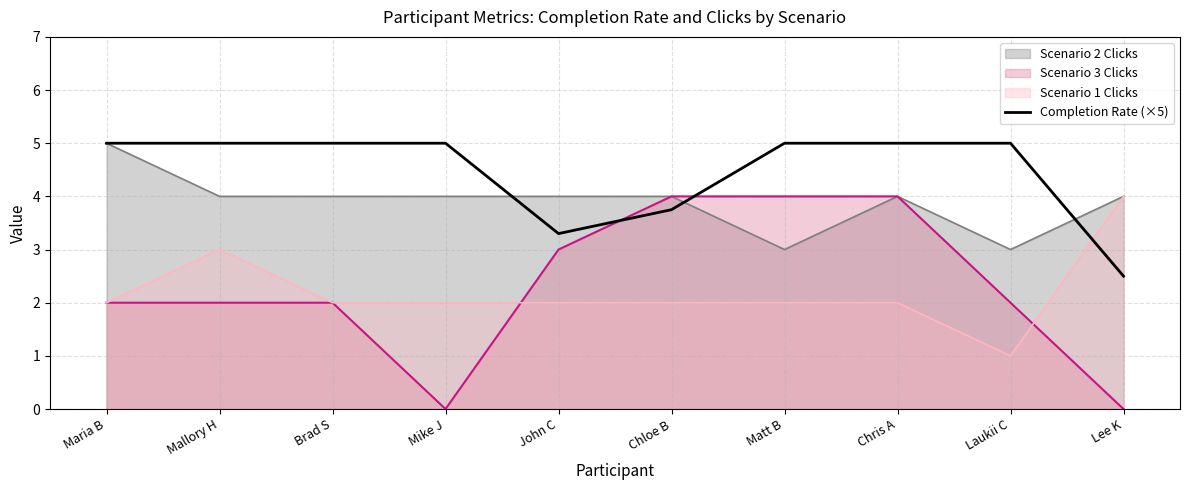

Between Mike J and Chloe B, which series saw the biggest shift?

Scenario 3 Clicks